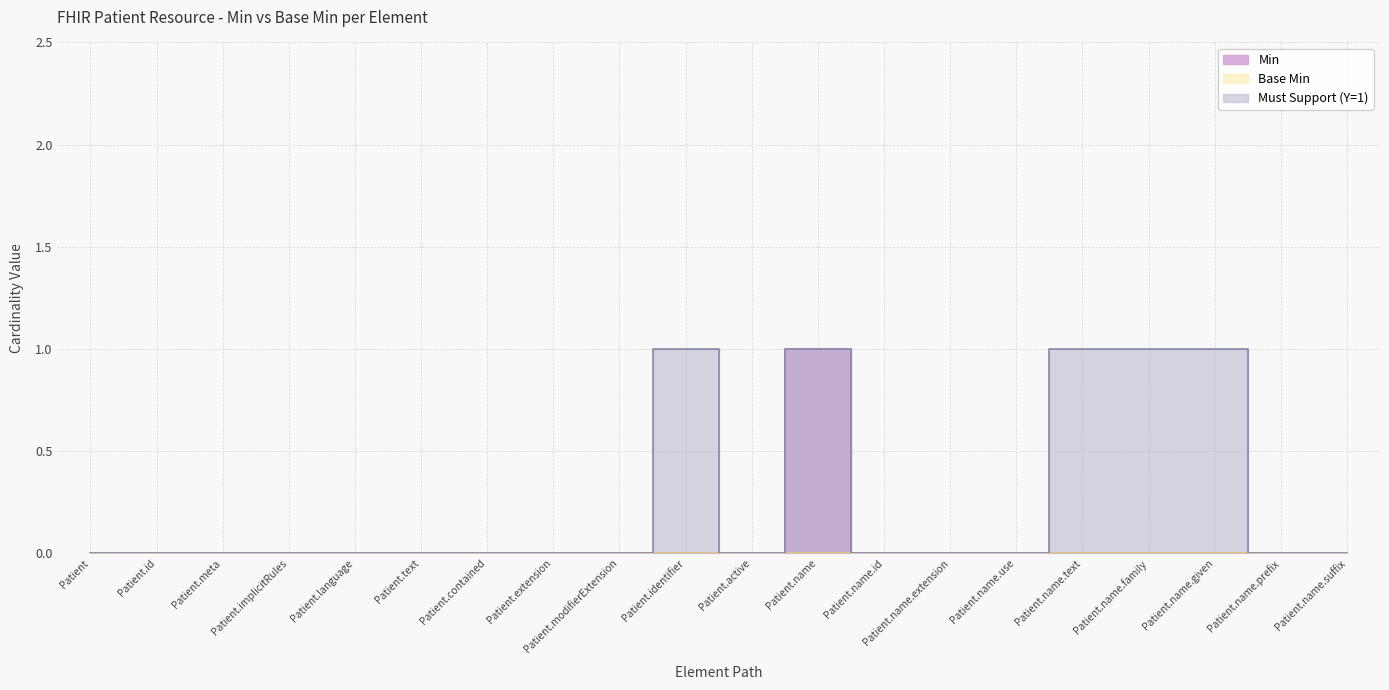

Which series has the largest range (max minus min)?

Min